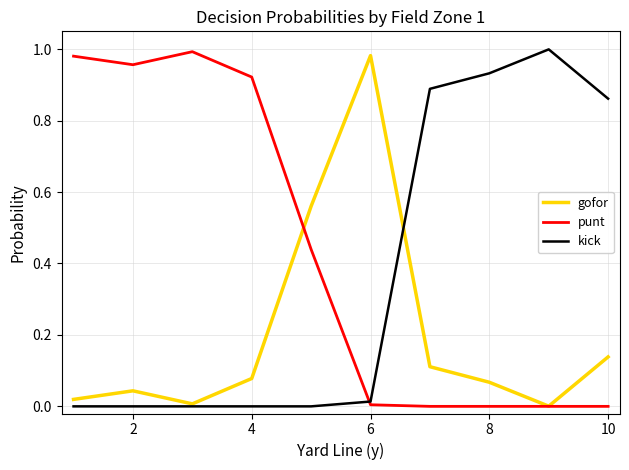

What are all the series names shown in the legend?

gofor, punt, kick